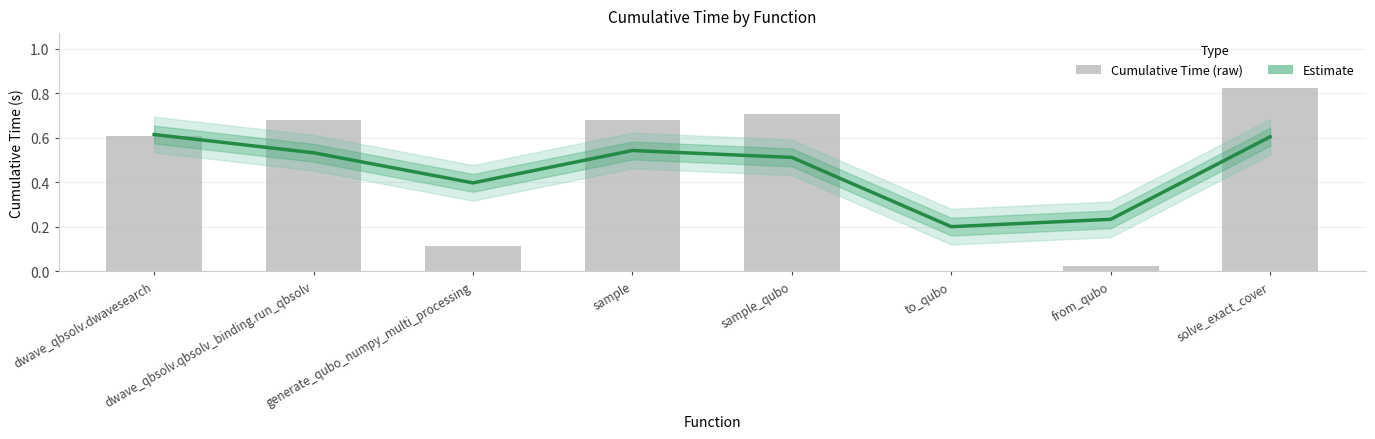

What is the label of the 3rd bar from the left?

generate_qubo_numpy_multi_processing